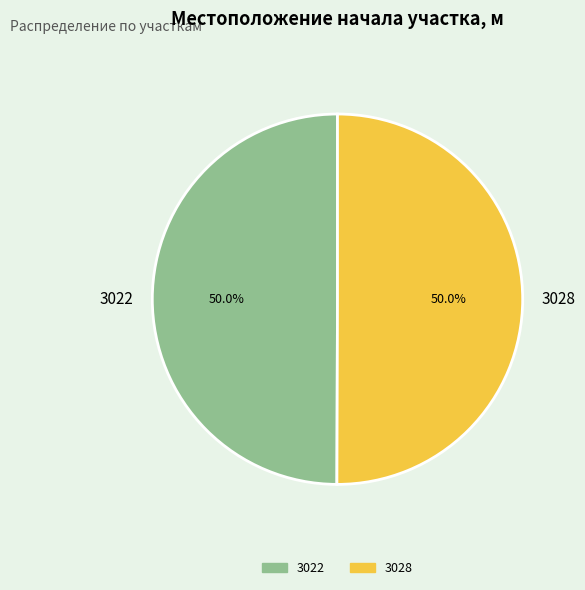

What percentage is the 3028 slice, to the nearest percent?

50%